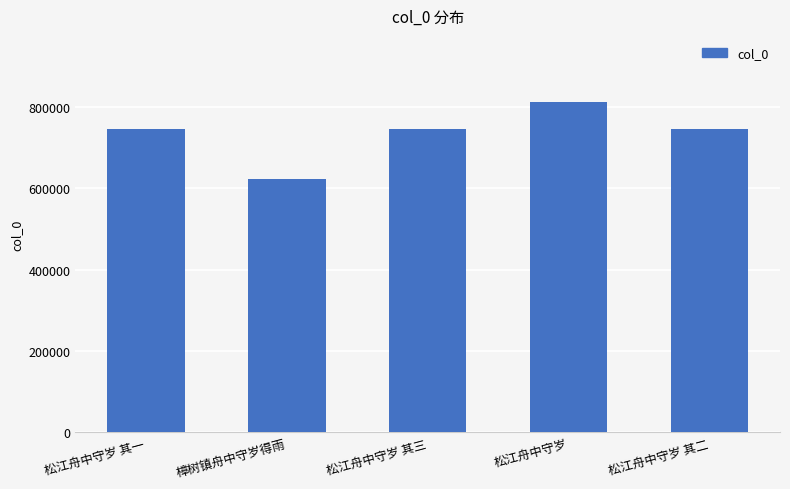

What is the label of the 5th bar from the right?

松江舟中守岁 其一